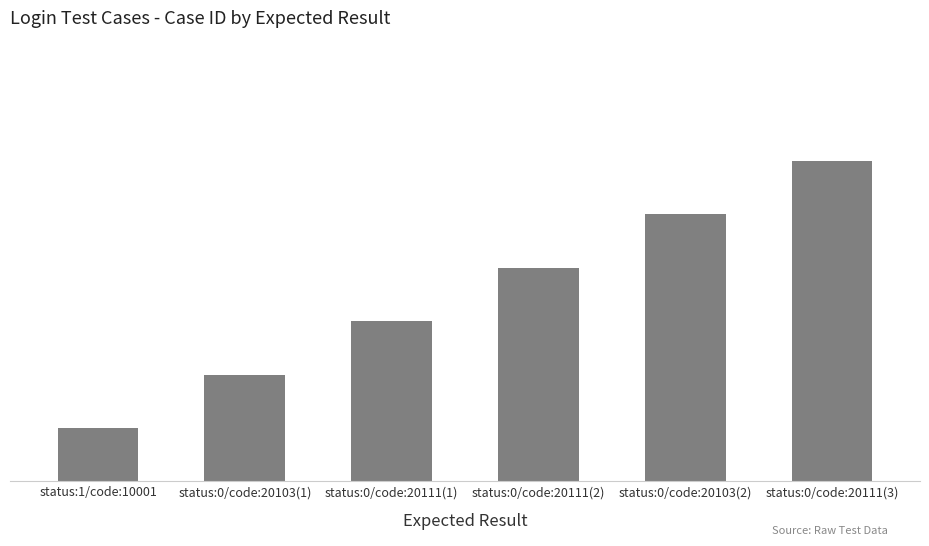

Are the bars horizontal?

No